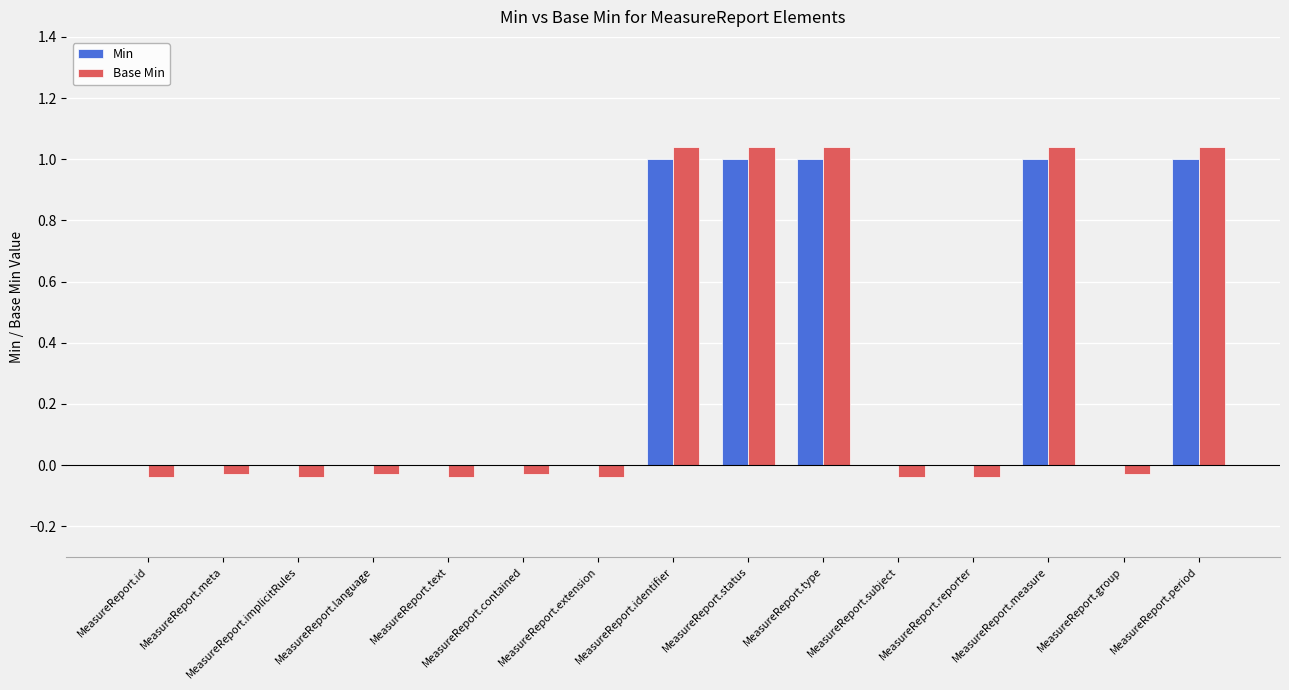

What is the sum of all Base Min values?

4.8